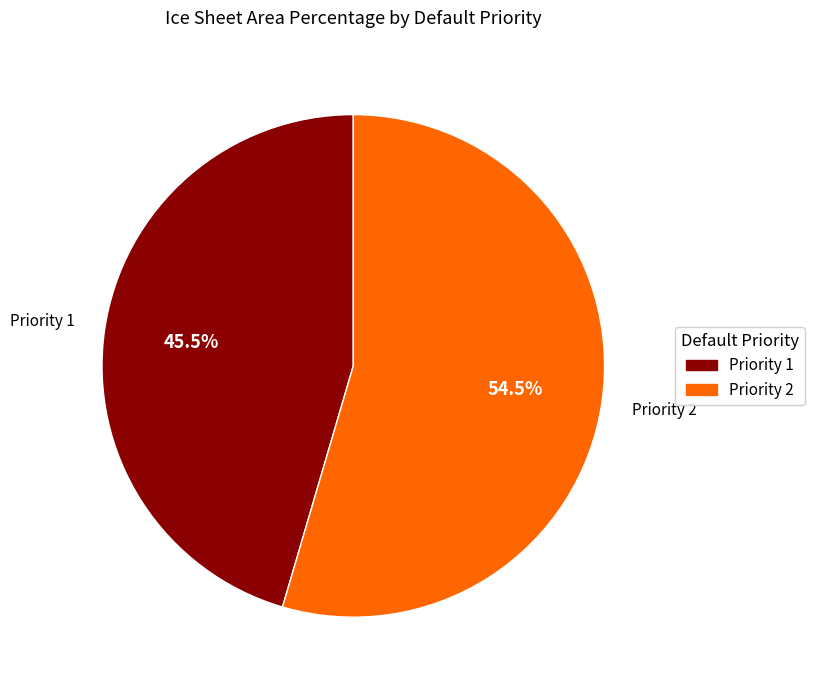

Rank the categories by value from highest to lowest.

Priority 2, Priority 1